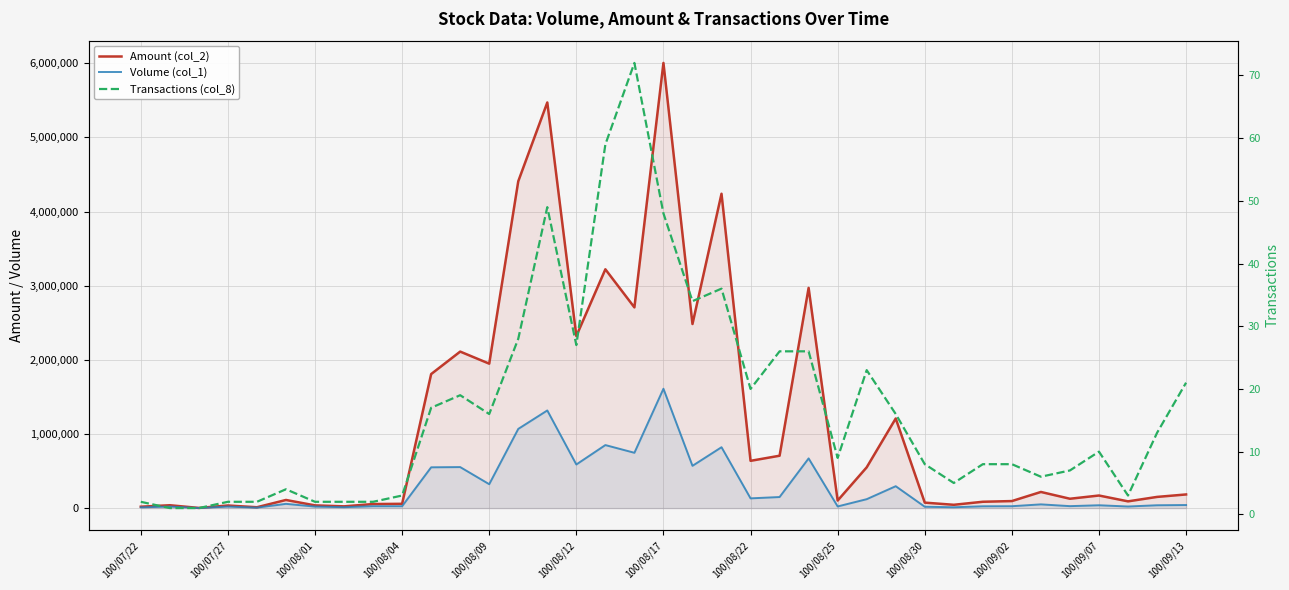

What is the sum of all Amount (col_2) values?

44520880